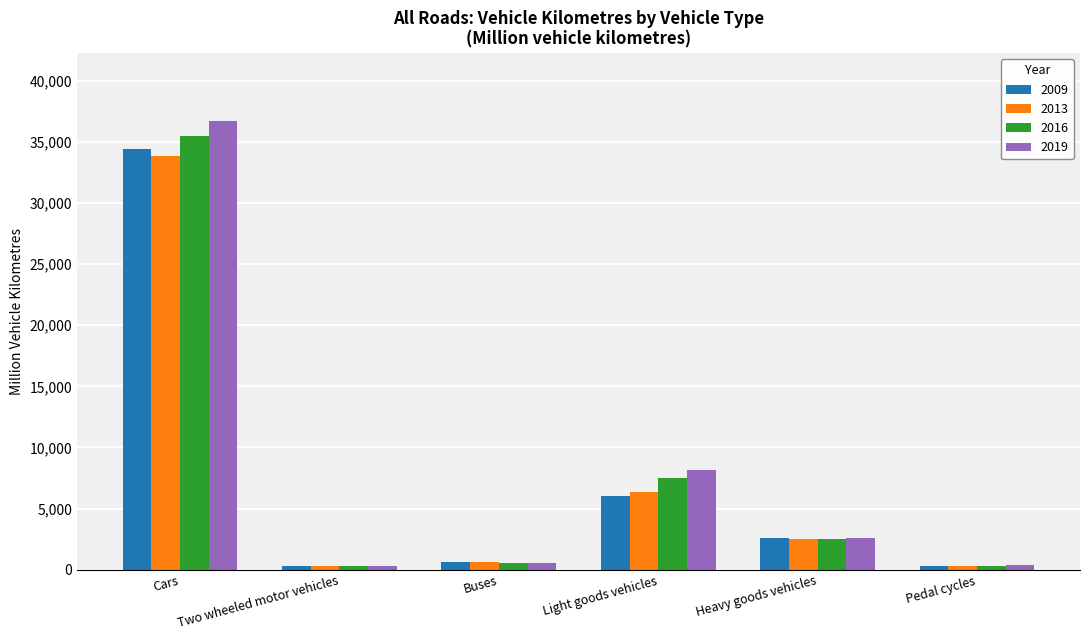

Is the value of 2009 at Buses greater than the value of 2013 at Cars?

No